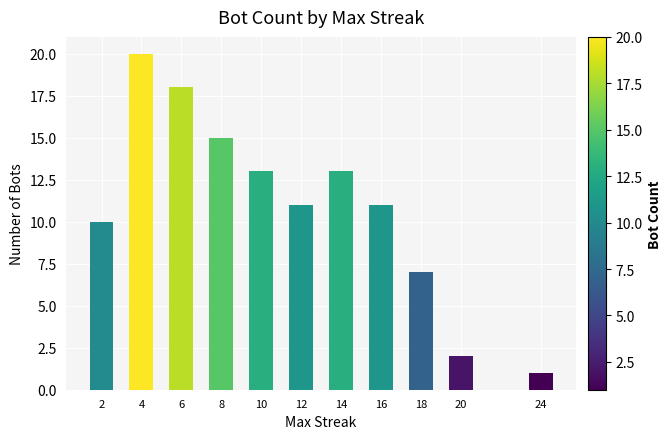

True or false: the data shows 2 at 20.

True